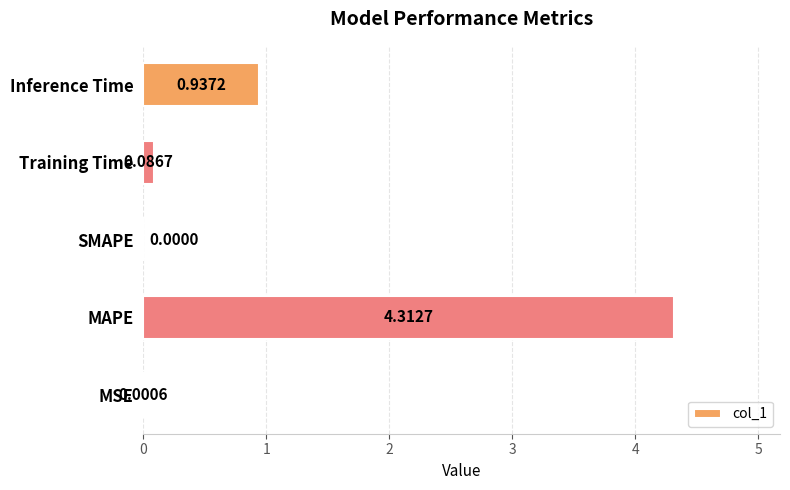

Are the bars horizontal?

Yes